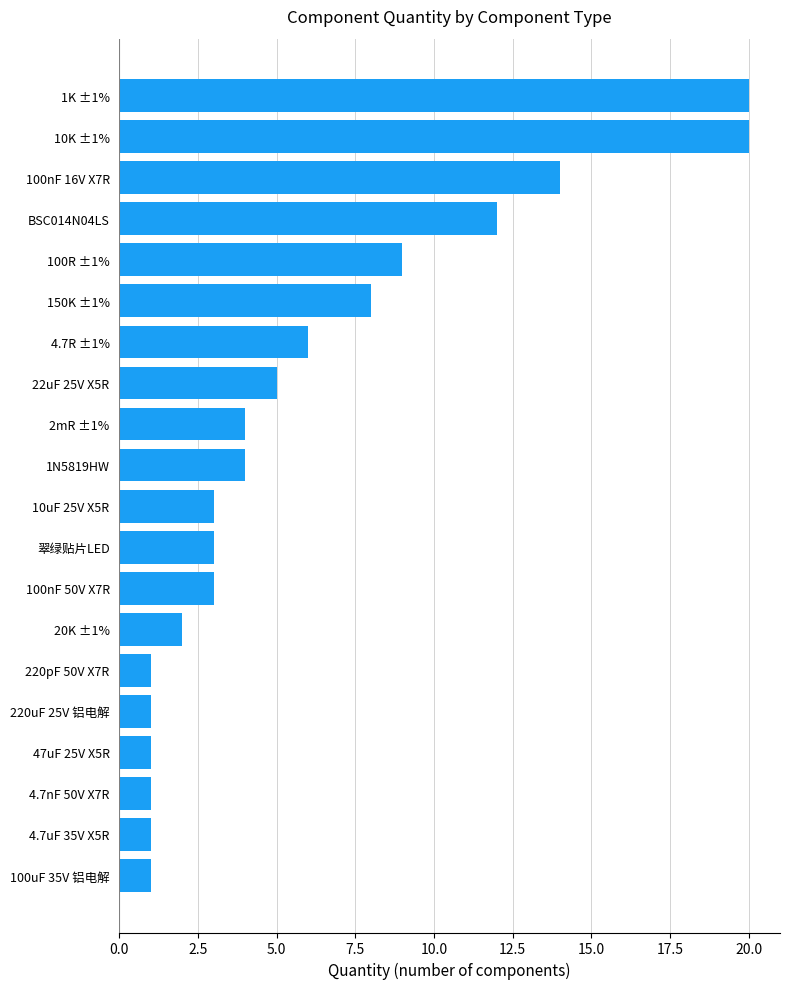

What is the average value?

6